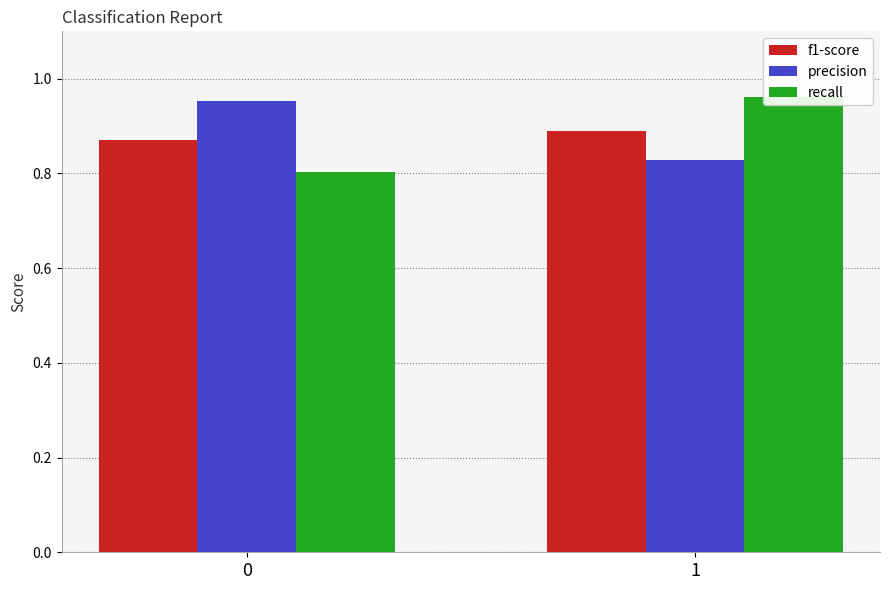

At which label is precision closest to 0?

1